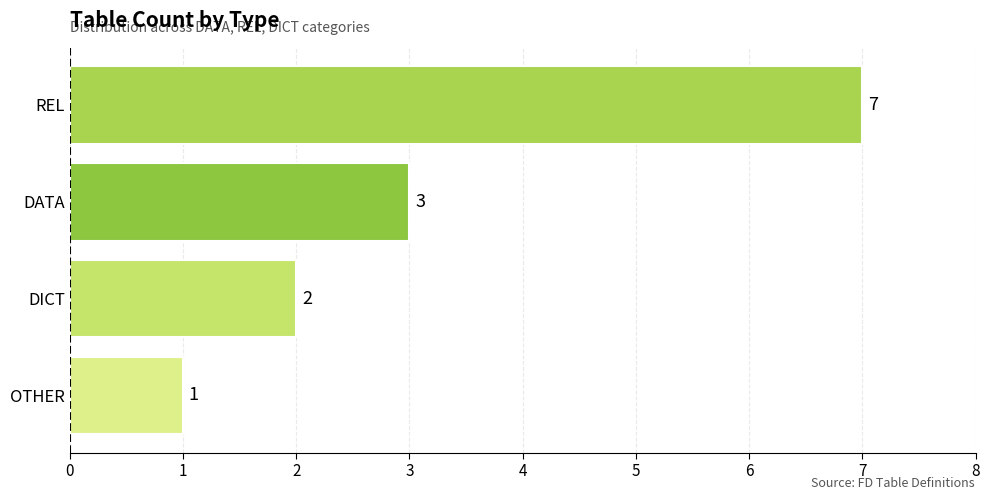

Rank the categories by value from highest to lowest.

REL, DATA, DICT, OTHER